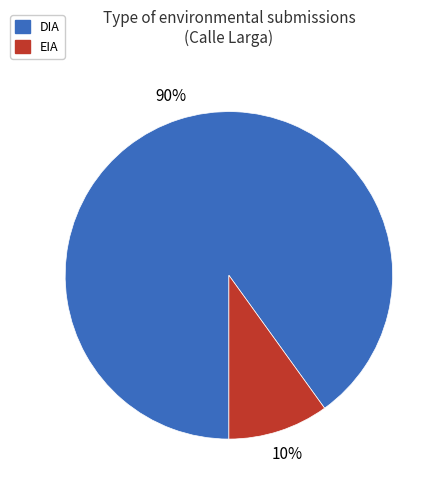

The EIA slice represents 10% of the pie. True or false?

True